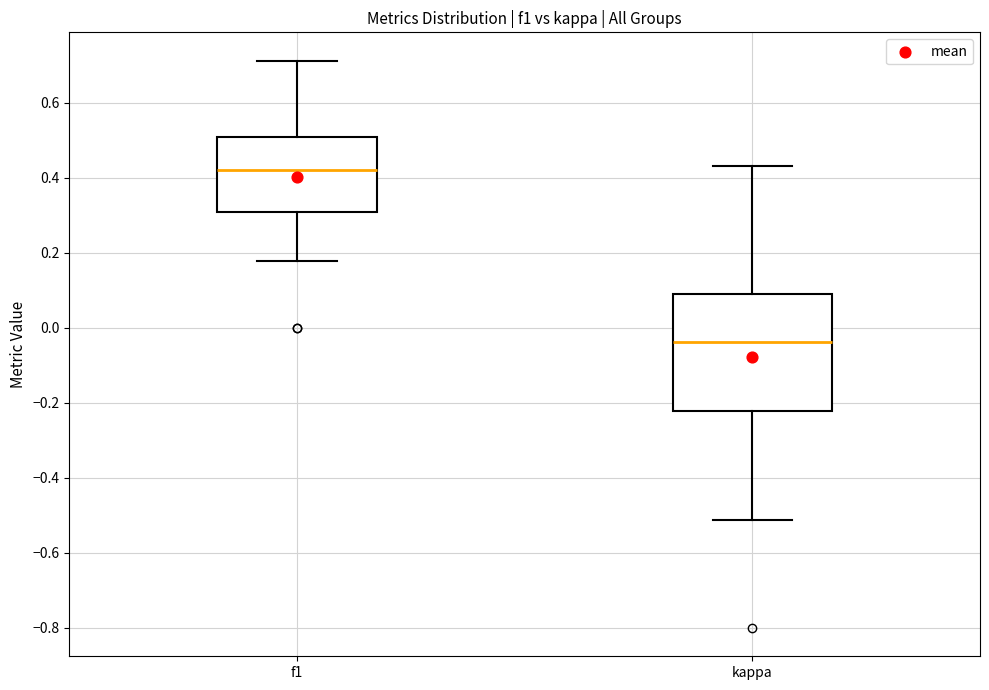

Which box's median line is the lowest?

kappa